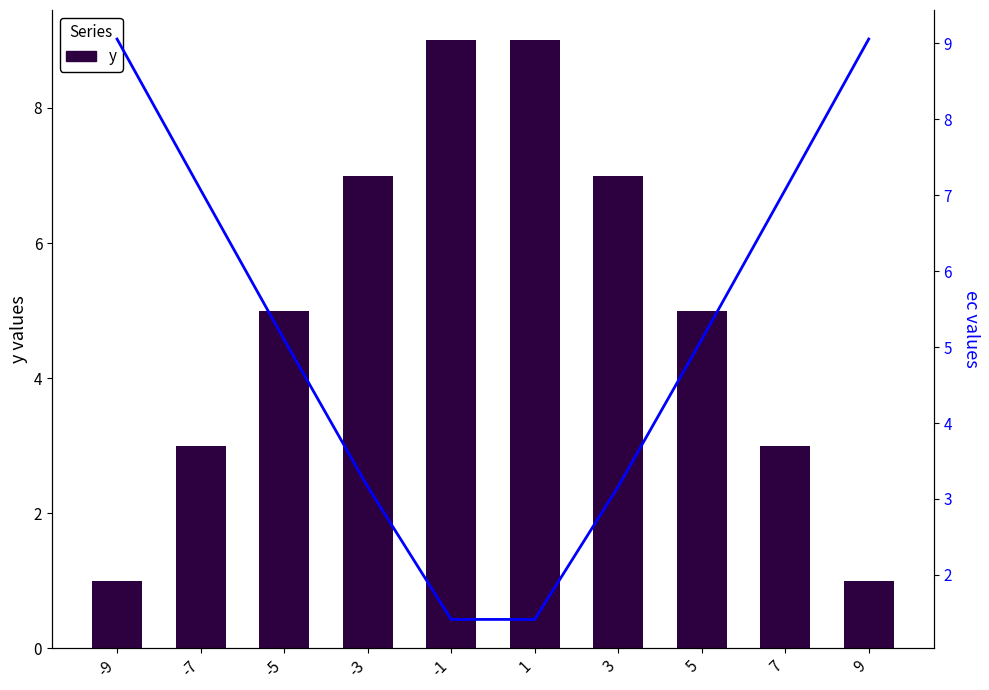

Read the y value at 1.

9.0